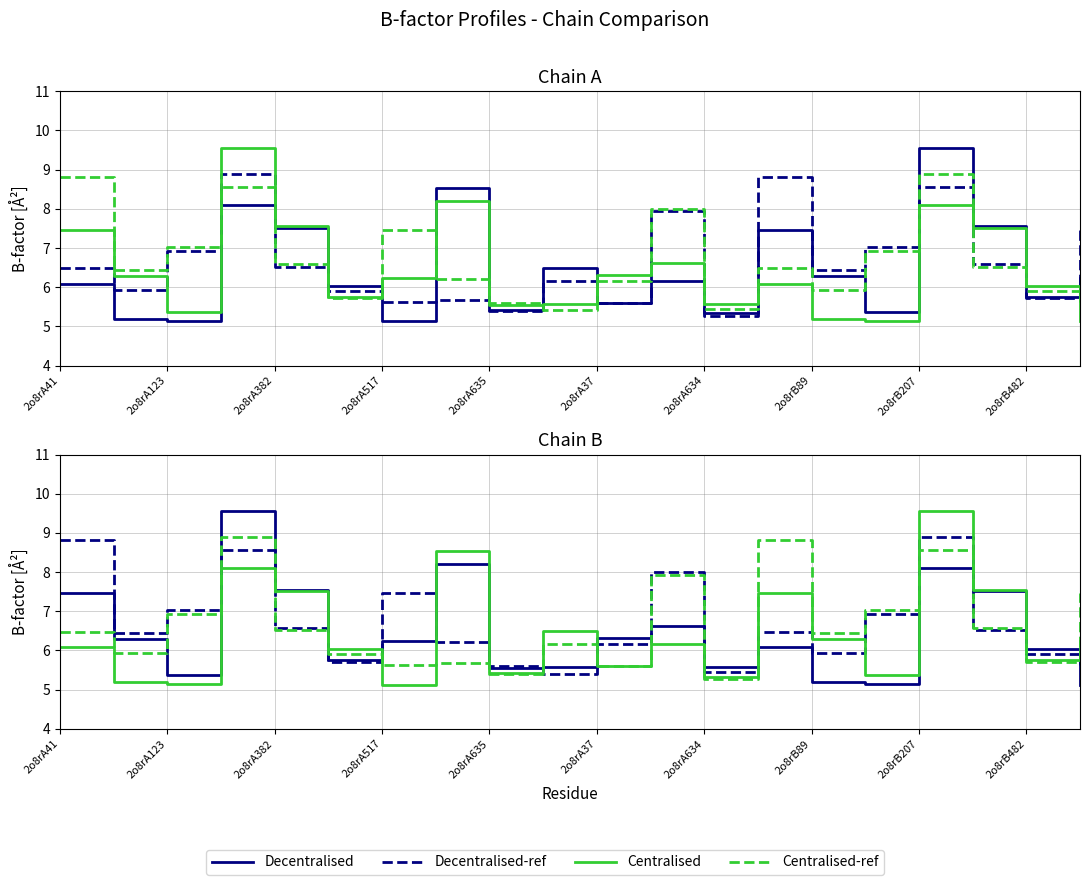

How many data points in Decentralised are less than 6?

8